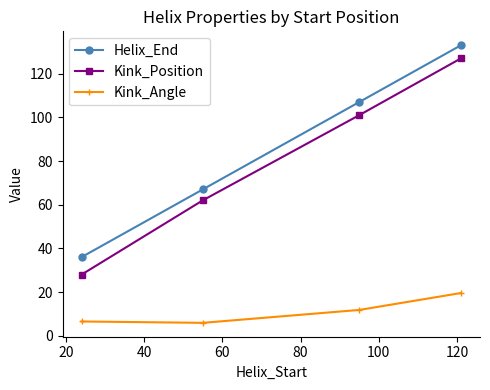

How many distinct data groups are displayed?

3